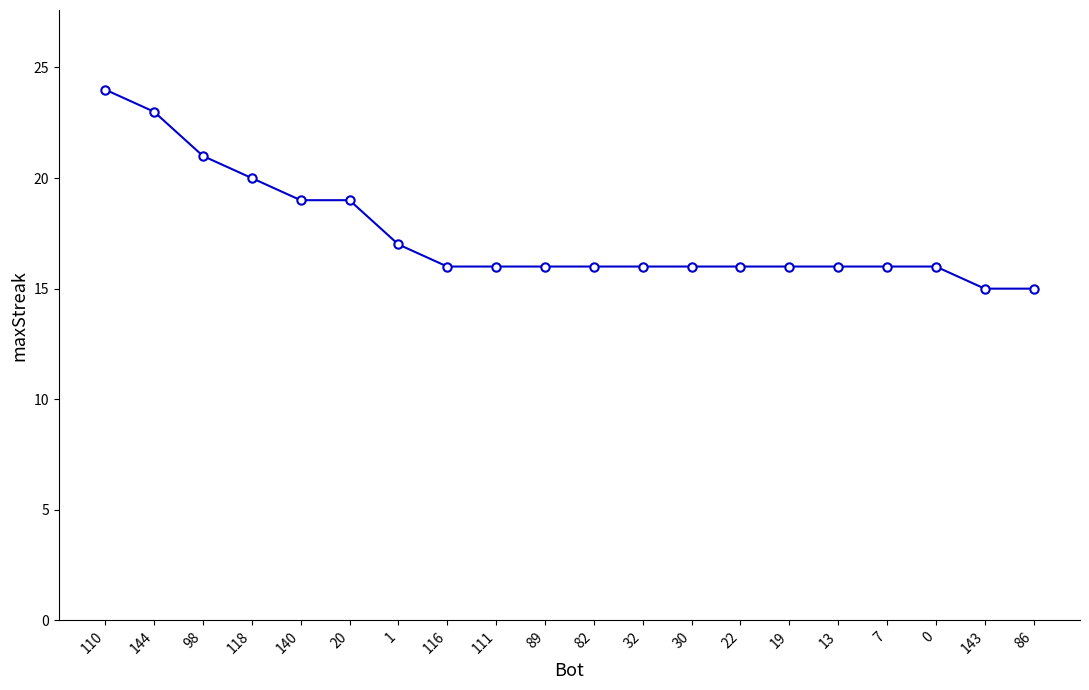

At which category does the chart reach its peak across all series?

110